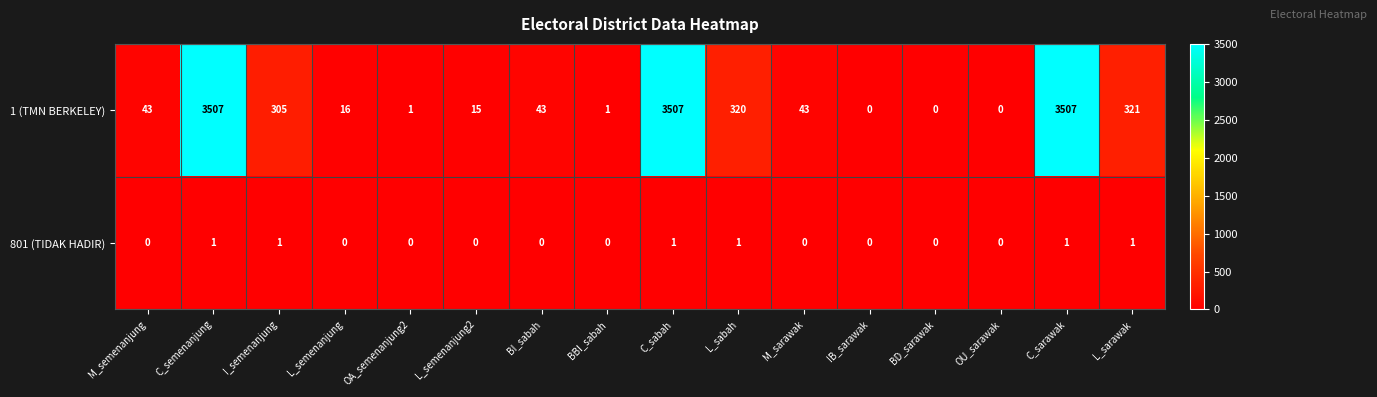

Count the 801 (TIDAK HADIR) values in the range 0 to 1.

16